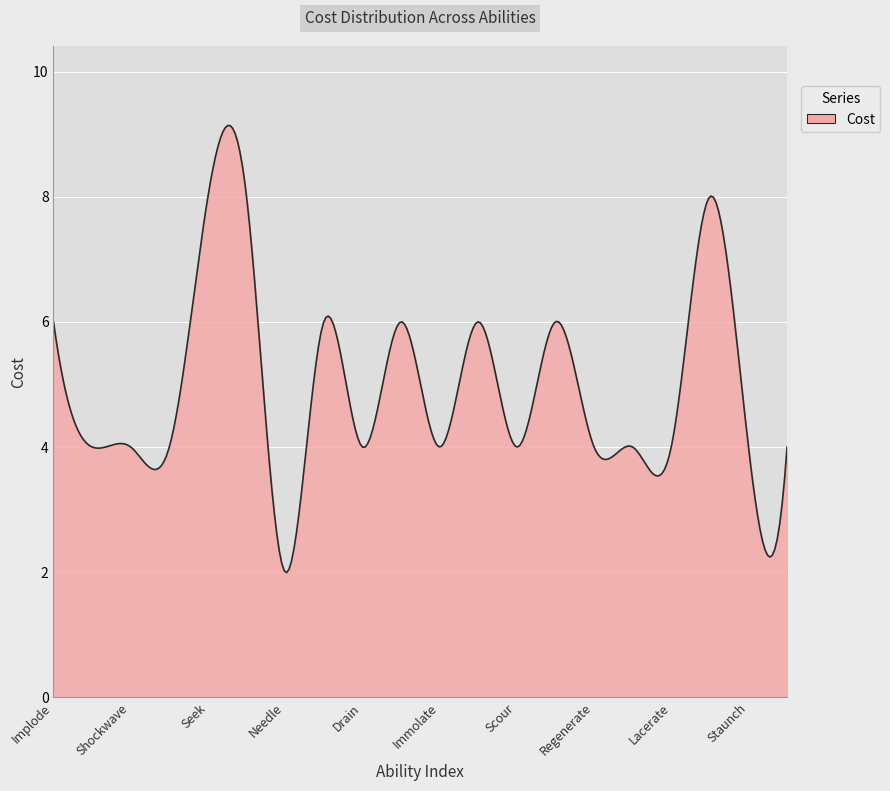

What is the difference between the maximum and minimum values?

7.1